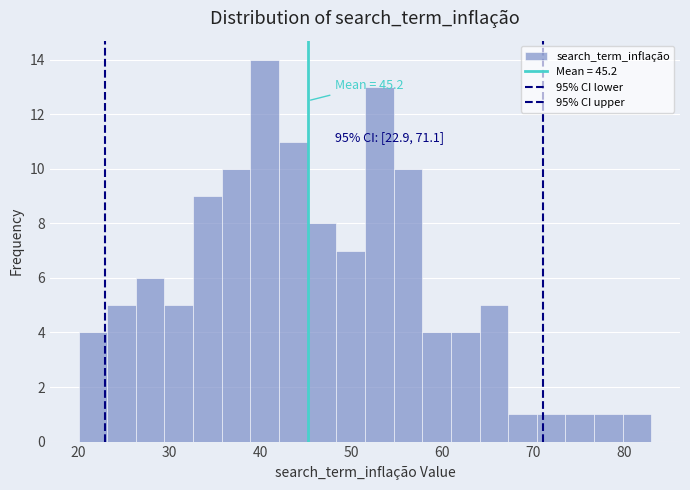

Read against the x-axis, roughly where is the centre of the tallest bar?

40